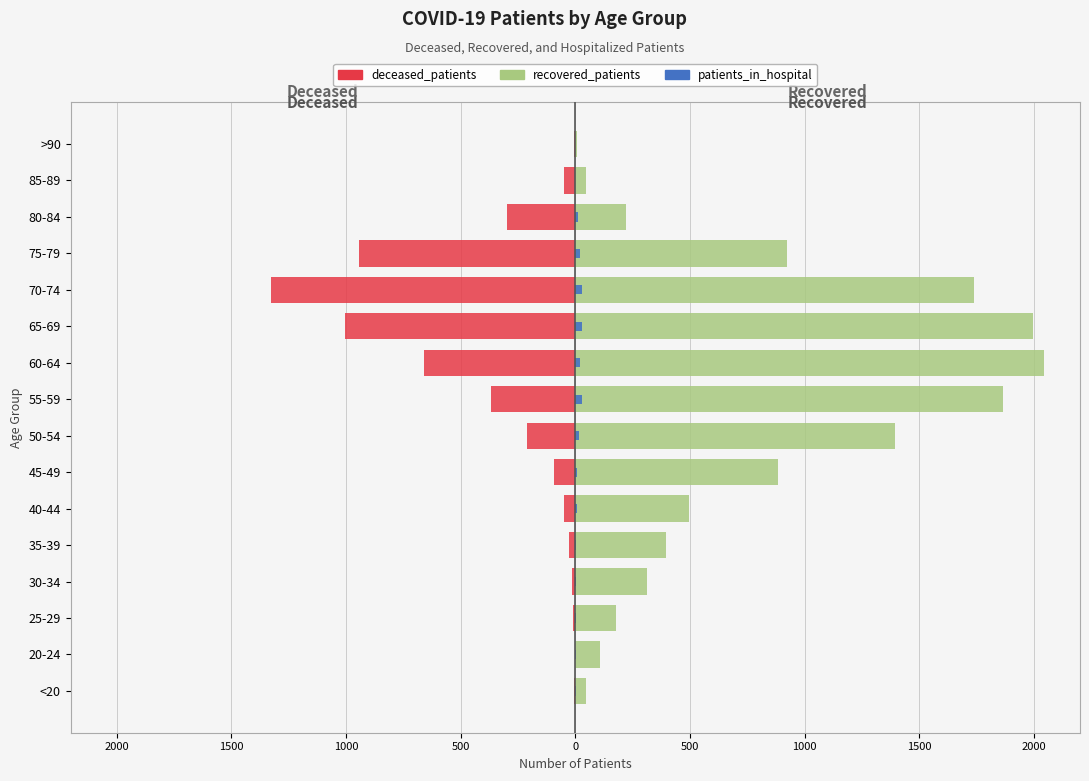

What are all the series names shown in the legend?

recovered_patients, deceased_patients, patients_in_hospital